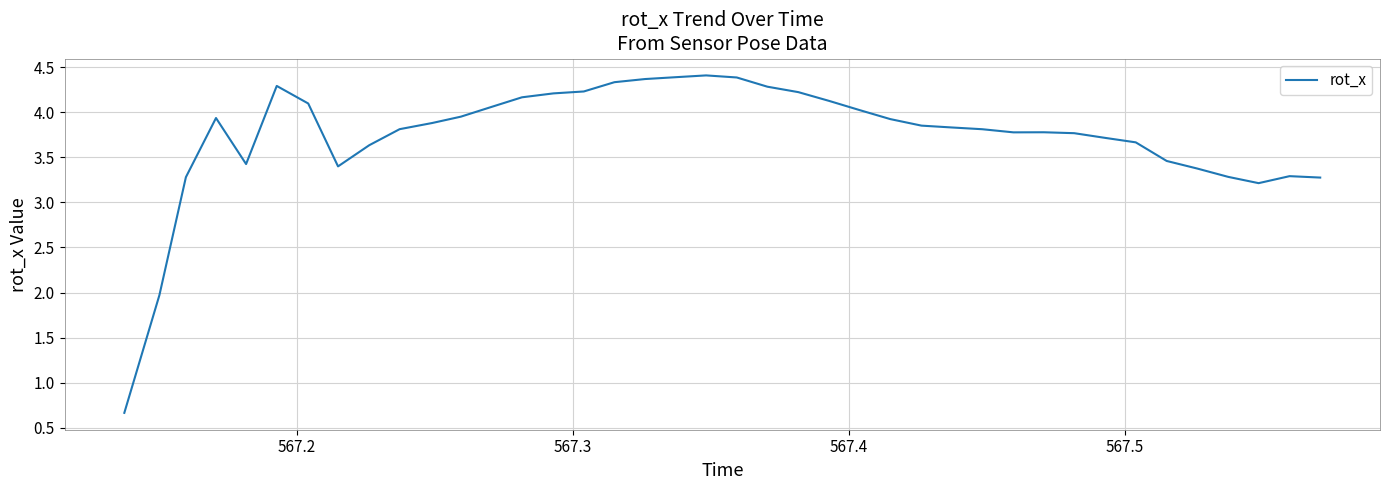

What is the smallest value displayed?

0.7